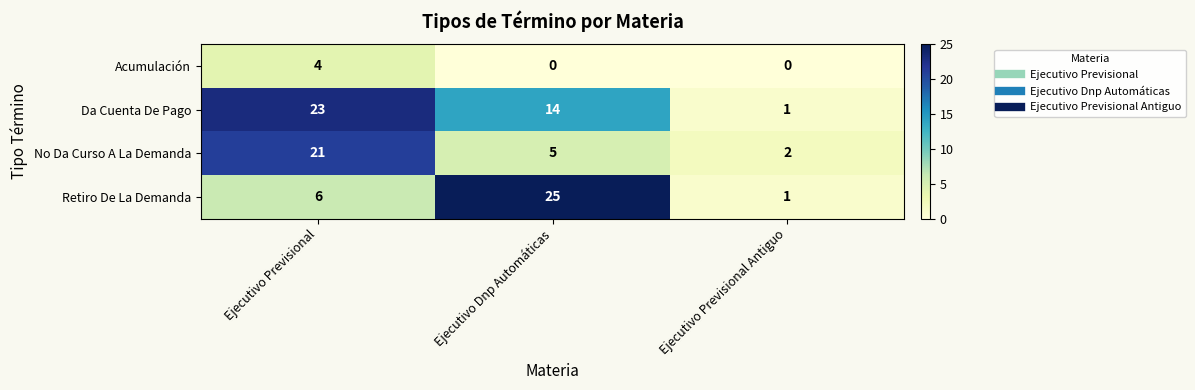

True or false: Acumulación has a value of 0 at Ejecutivo Dnp Automáticas.

True